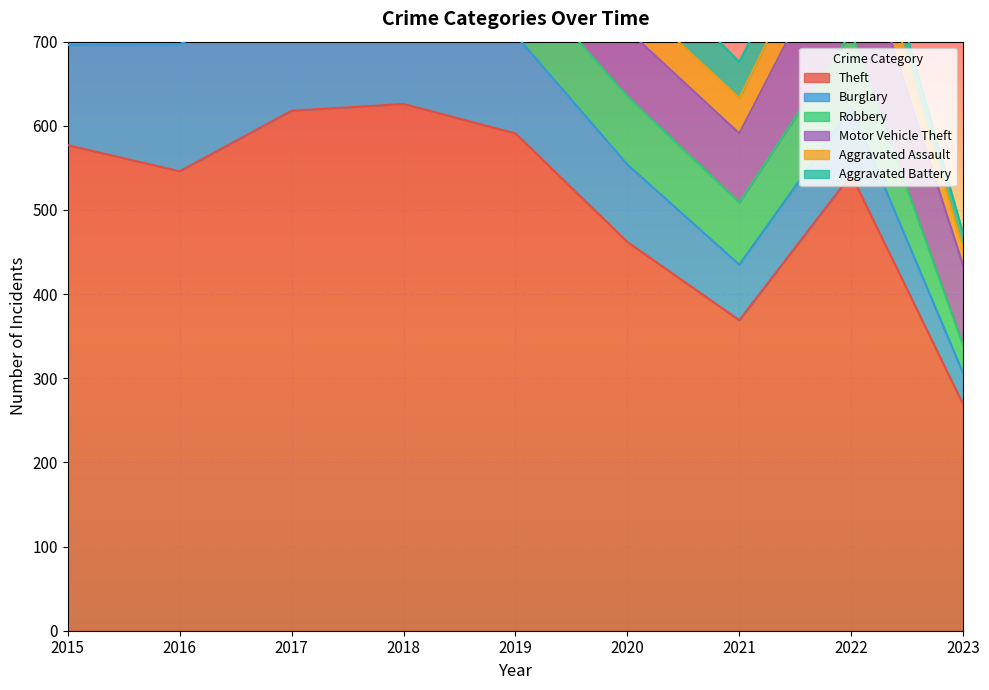

Reading left to right, list all the values displayed in this chart.

Theft: 577	546	618	626	591	462	369	542	269
Burglary: 119	151	143	149	117	92	66	79	37
Robbery: 90	86	111	100	77	81	74	90	33
Motor Vehicle Theft: 181	171	120	130	88	79	82	137	95
Aggravated Assault: 38	47	44	52	19	42	42	55	21
Aggravated Battery: 41	26	39	59	46	54	43	37	17